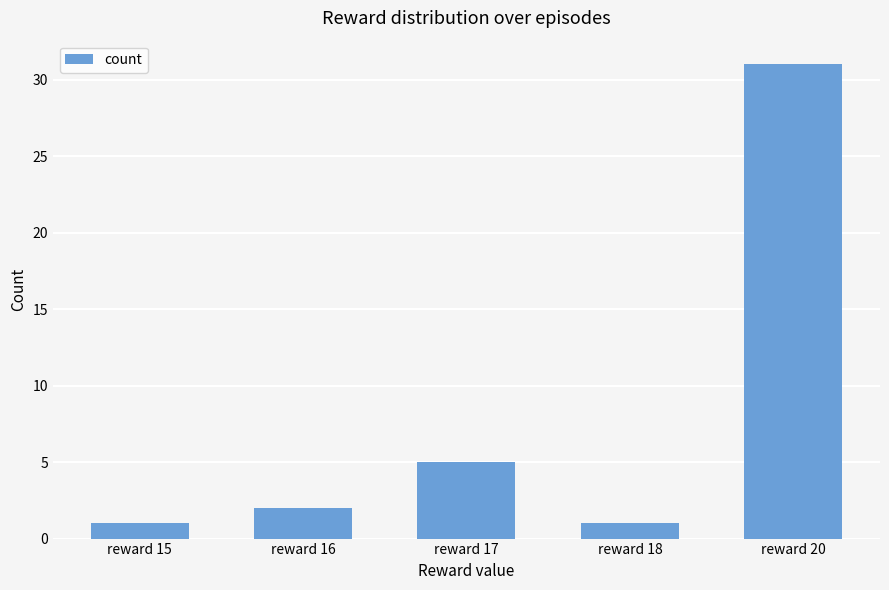

At which label is the value closest to 16?

reward 17